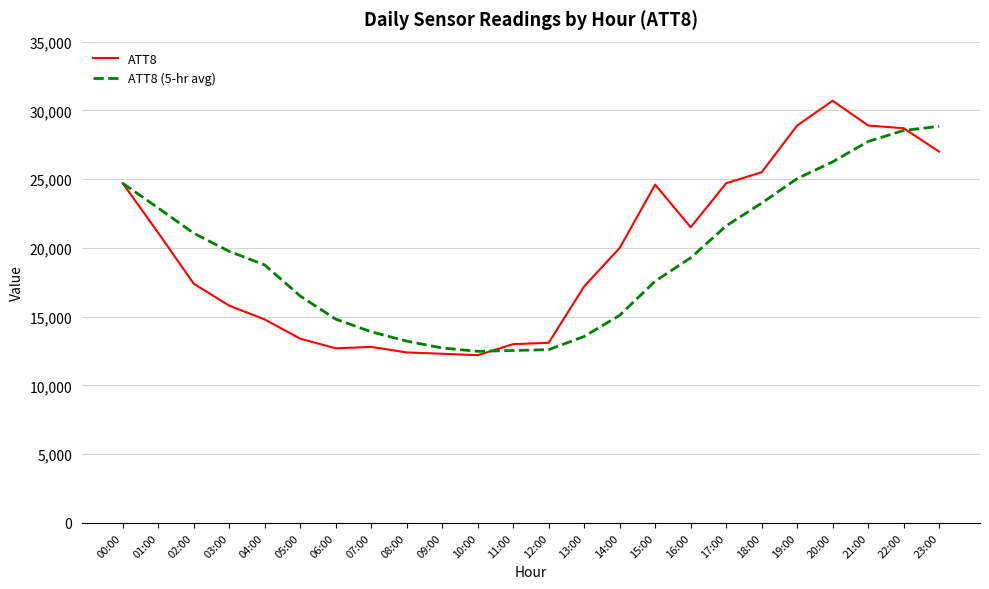

Where does the ATT8 (5-hr avg) series first go above 19280?

00:00